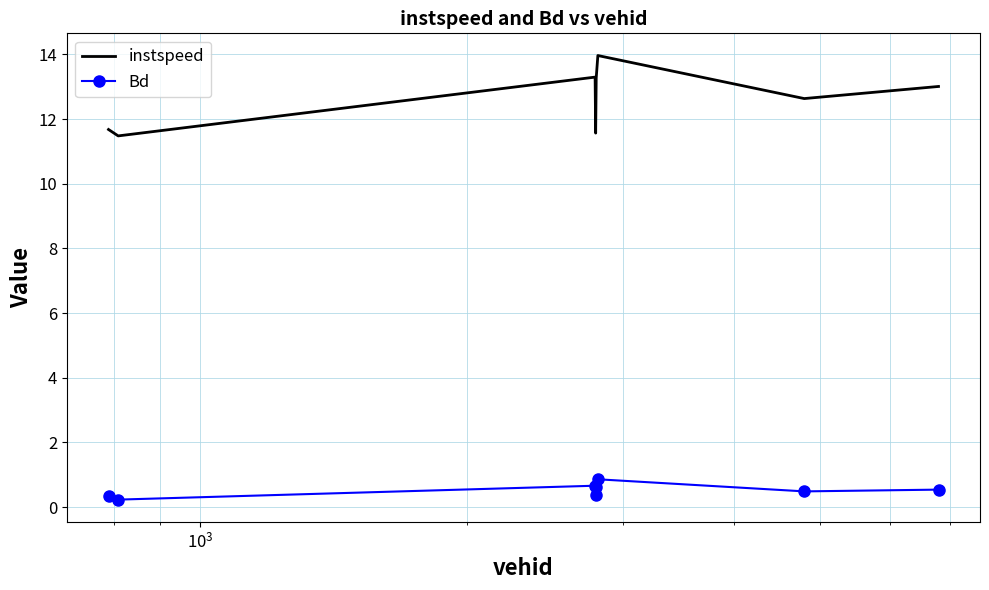

Which series has the largest total across all categories?

instspeed